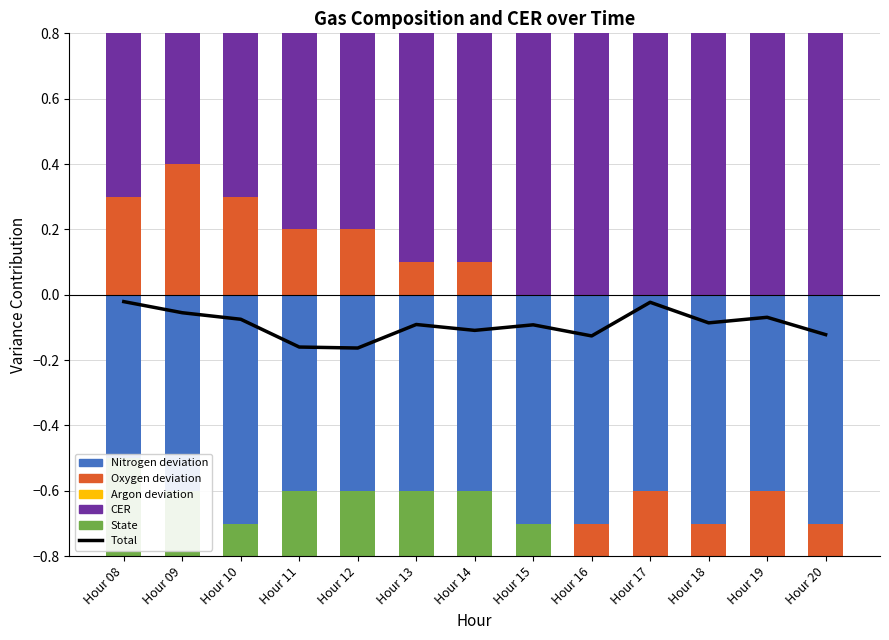

Reading left to right, what are all the values shown in this chart?

Total: Hour 08=-0.0	Hour 09=-0.1	Hour 10=-0.1	Hour 11=-0.2	Hour 12=-0.2	Hour 13=-0.1	Hour 14=-0.1	Hour 15=-0.1	Hour 16=-0.1	Hour 17=-0.0	Hour 18=-0.1	Hour 19=-0.1	Hour 20=-0.1
Nitrogen deviation: Hour 08=-0.5	Hour 09=-0.6	Hour 10=-0.7	Hour 11=-0.6	Hour 12=-0.6	Hour 13=-0.6	Hour 14=-0.6	Hour 15=-0.7	Hour 16=-0.7	Hour 17=-0.6	Hour 18=-0.7	Hour 19=-0.6	Hour 20=-0.7
Oxygen deviation: Hour 08=0.3	Hour 09=0.4	Hour 10=0.3	Hour 11=0.2	Hour 12=0.2	Hour 13=0.1	Hour 14=0.1	Hour 15=0.0	Hour 16=0.0	Hour 17=0.0	Hour 18=0.0	Hour 19=0.0	Hour 20=0.0
Argon deviation: Hour 08=0.0	Hour 09=0.0	Hour 10=0.0	Hour 11=0.0	Hour 12=0.0	Hour 13=0.0	Hour 14=0.0	Hour 15=0.0	Hour 16=0.0	Hour 17=0.0	Hour 18=-0.1	Hour 19=-0.1	Hour 20=-0.1
CER: Hour 08=1.3	Hour 09=1.3	Hour 10=1.3	Hour 11=1.4	Hour 12=1.4	Hour 13=1.4	Hour 14=1.4	Hour 15=1.4	Hour 16=1.4	Hour 17=1.4	Hour 18=1.4	Hour 19=1.4	Hour 20=1.4
State: Hour 08=-3.3	Hour 09=-3.1	Hour 10=-3.0	Hour 11=-2.9	Hour 12=-2.8	Hour 13=-2.7	Hour 14=-2.5	Hour 15=-2.4	Hour 16=-2.3	Hour 17=-2.2	Hour 18=-2.1	Hour 19=-2.0	Hour 20=-1.8